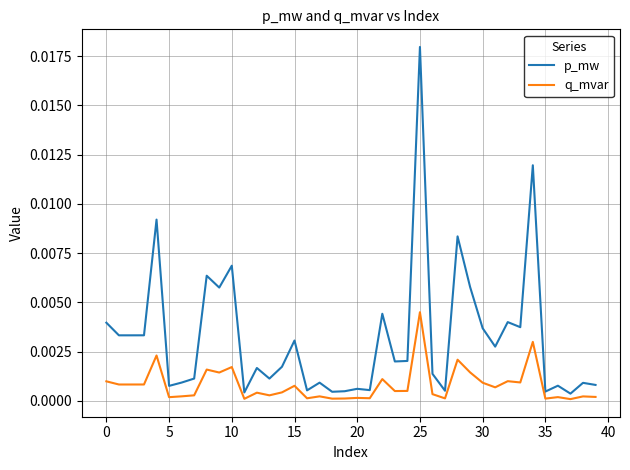

True or false: p_mw and q_mvar cross at least once.

False